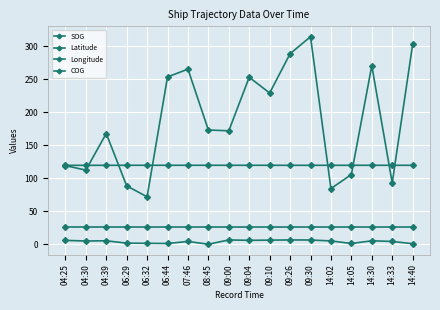

Rank the series by their maximum value, from lowest to highest.

SOG, Latitude, Longitude, COG